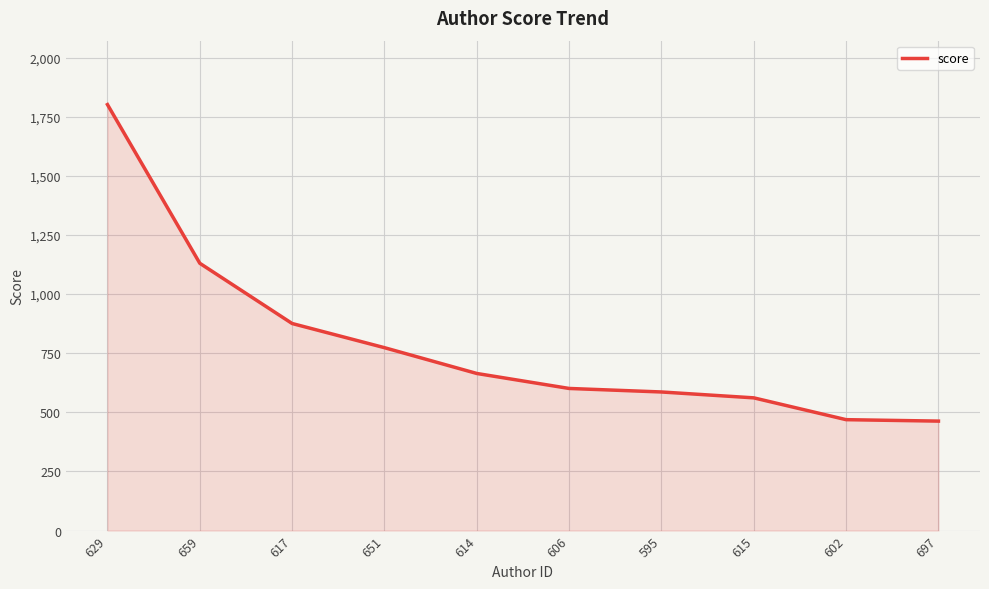

What is the difference between the maximum and minimum values?

1338.7